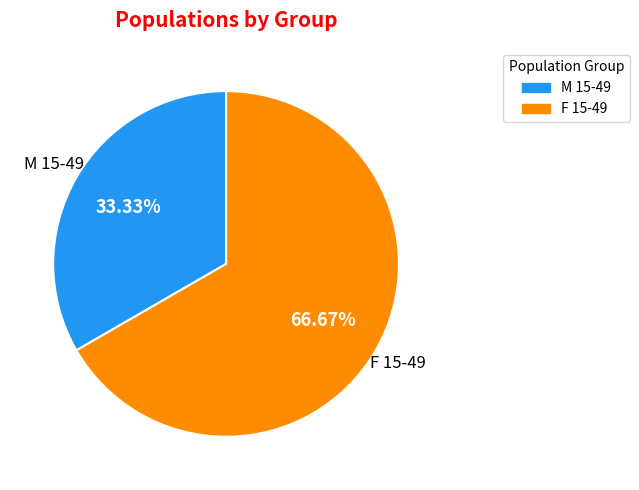

Is there any slice that represents more than half of the pie?

Yes